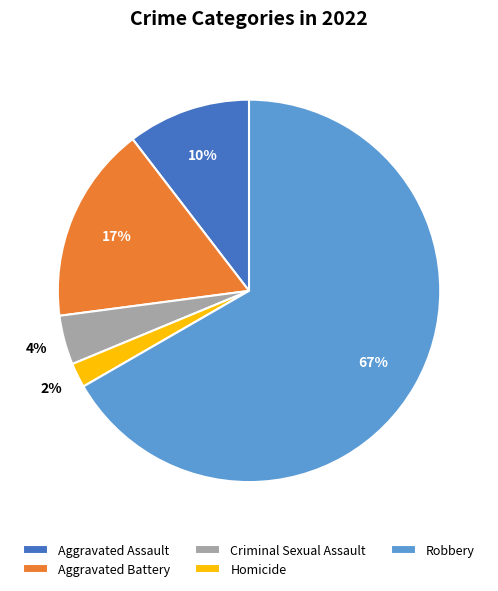

To the nearest percent, what portion does Criminal Sexual Assault represent?

4%